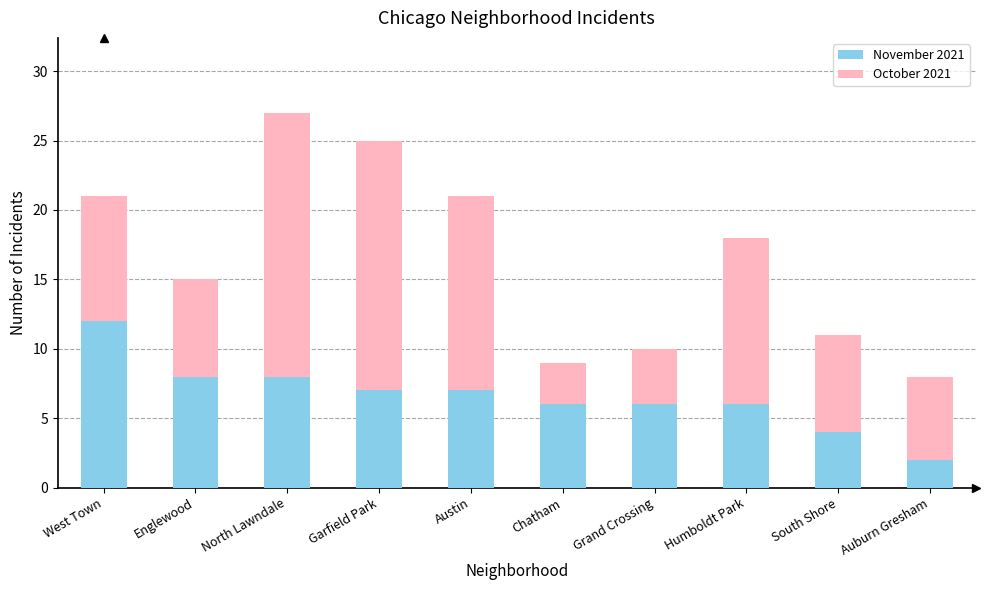

At which category is the sum across all series the highest?

North Lawndale